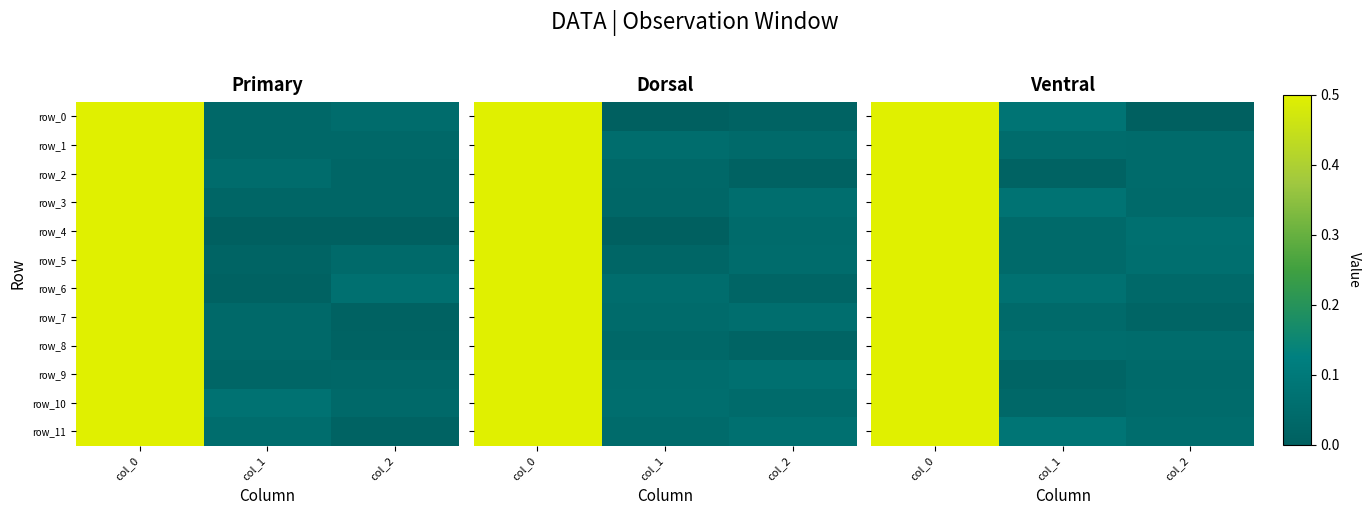

What is the maximum value for row_6?

1.0